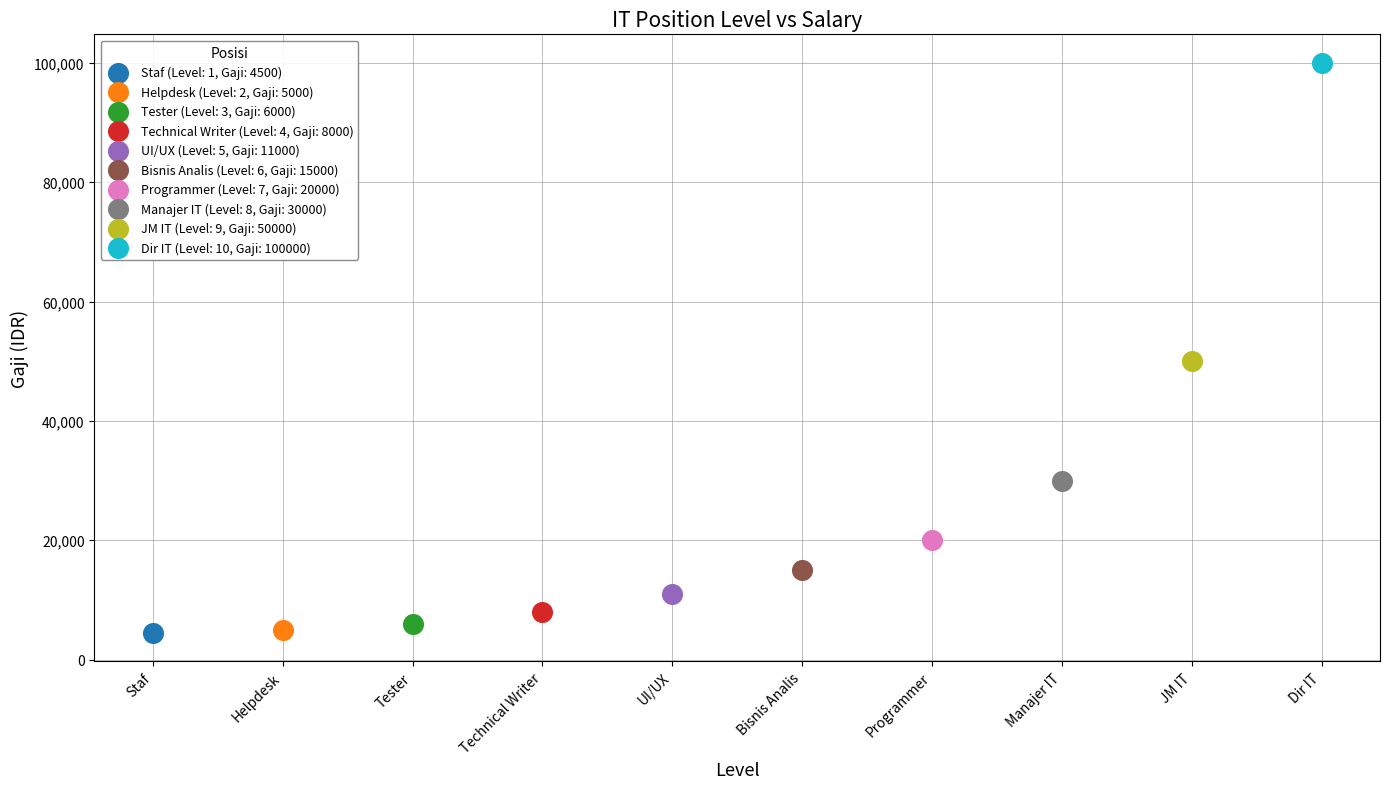

Which series reaches the maximum Y coordinate?

Dir IT (Level: 10, Gaji: 100000)